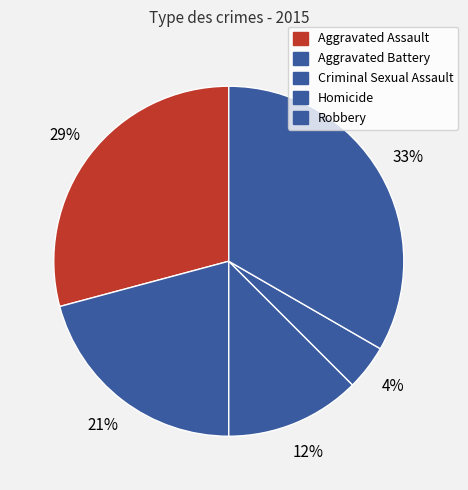

Count the number of slices in the pie.

5